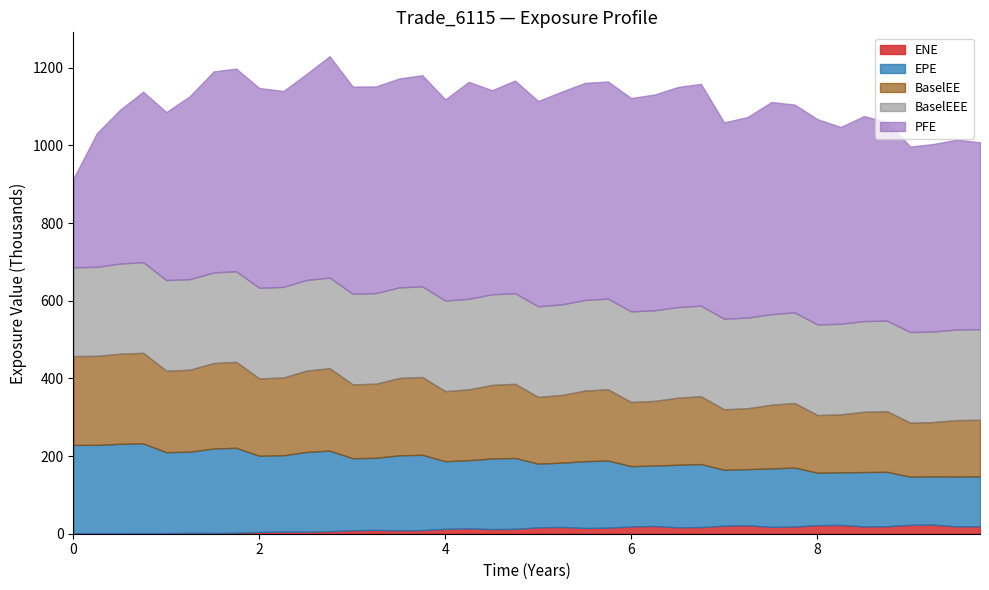

True or false: BaselEEE has more than 2 interior local peaks.

False